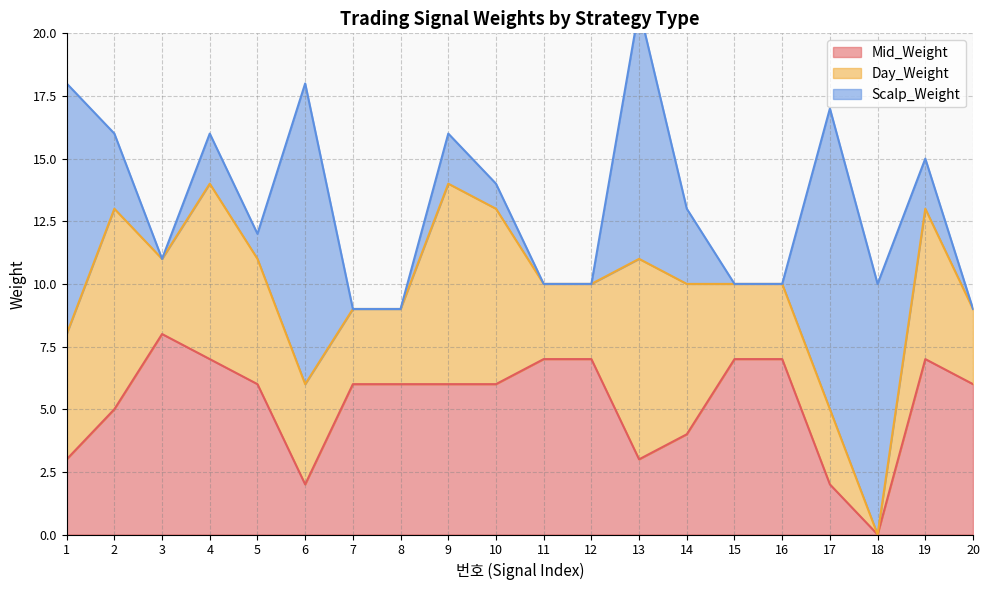

In Day_Weight, how many points are higher than both neighbors (excluding endpoints)?

5